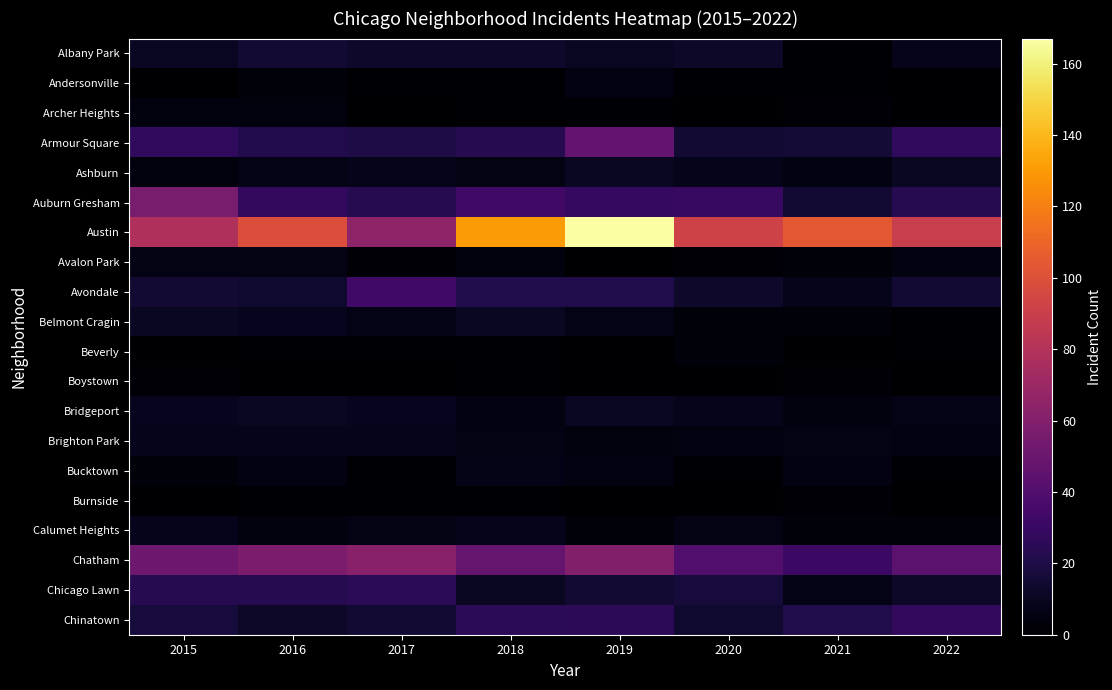

Reading right to left, extract all data points from this chart.

Albany Park: 2022=8	2021=1	2020=12	2019=10	2018=13	2017=13	2016=15	2015=10
Andersonville: 2022=0	2021=1	2020=1	2019=5	2018=1	2017=1	2016=3	2015=0
Archer Heights: 2022=0	2021=2	2020=0	2019=1	2018=1	2017=0	2016=4	2015=4
Armour Square: 2022=27	2021=16	2020=15	2019=47	2018=23	2017=20	2016=22	2015=27
Ashburn: 2022=11	2021=5	2020=8	2019=11	2018=6	2017=8	2016=7	2015=4
Auburn Gresham: 2022=23	2021=15	2020=30	2019=29	2018=33	2017=23	2016=28	2015=56
Austin: 2022=89	2021=104	2020=92	2019=167	2018=130	2017=65	2016=99	2015=78
Avalon Park: 2022=5	2021=3	2020=2	2019=0	2018=4	2017=2	2016=6	2015=6
Avondale: 2022=15	2021=8	2020=13	2019=21	2018=21	2017=33	2016=14	2015=15
Belmont Cragin: 2022=1	2021=3	2020=3	2019=7	2018=11	2017=7	2016=9	2015=11
Beverly: 2022=1	2021=0	2020=3	2019=0	2018=1	2017=1	2016=1	2015=0
Boystown: 2022=0	2021=2	2020=0	2019=0	2018=1	2017=0	2016=0	2015=2
Bridgeport: 2022=7	2021=4	2020=8	2019=10	2018=5	2017=9	2016=11	2015=9
Brighton Park: 2022=5	2021=6	2020=5	2019=4	2018=6	2017=8	2016=8	2015=8
Bucktown: 2022=1	2021=5	2020=1	2019=5	2018=7	2017=1	2016=5	2015=3
Burnside: 2022=0	2021=2	2020=0	2019=0	2018=1	2017=1	2016=1	2015=0
Calumet Heights: 2022=3	2021=3	2020=6	2019=3	2018=8	2017=6	2016=4	2015=8
Chatham: 2022=44	2021=31	2020=40	2019=60	2018=48	2017=62	2016=57	2015=51
Chicago Lawn: 2022=12	2021=7	2020=17	2019=15	2018=11	2017=25	2016=23	2015=23
Chinatown: 2022=28	2021=21	2020=14	2019=26	2018=25	2017=15	2016=12	2015=17